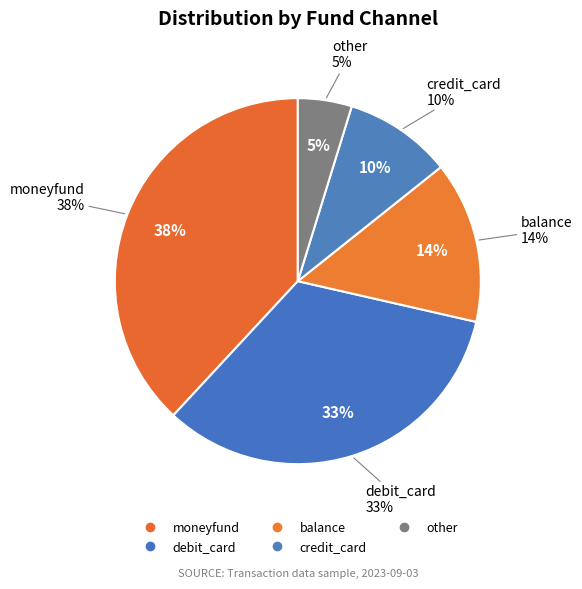

Does moneyfund represent more than half of the total?

No